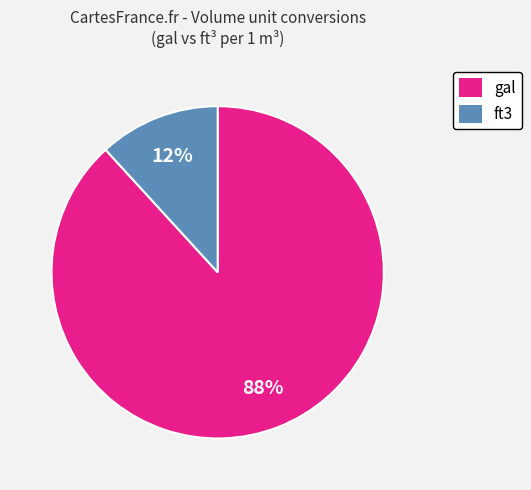

To the nearest percent, what is the difference between the largest and smallest slice percentages?

76%